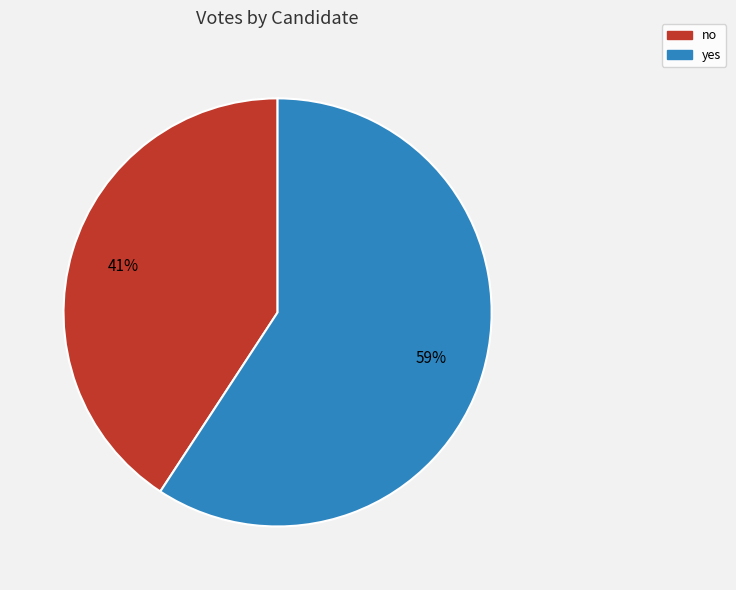

To the nearest percent, what portion does yes represent?

59%